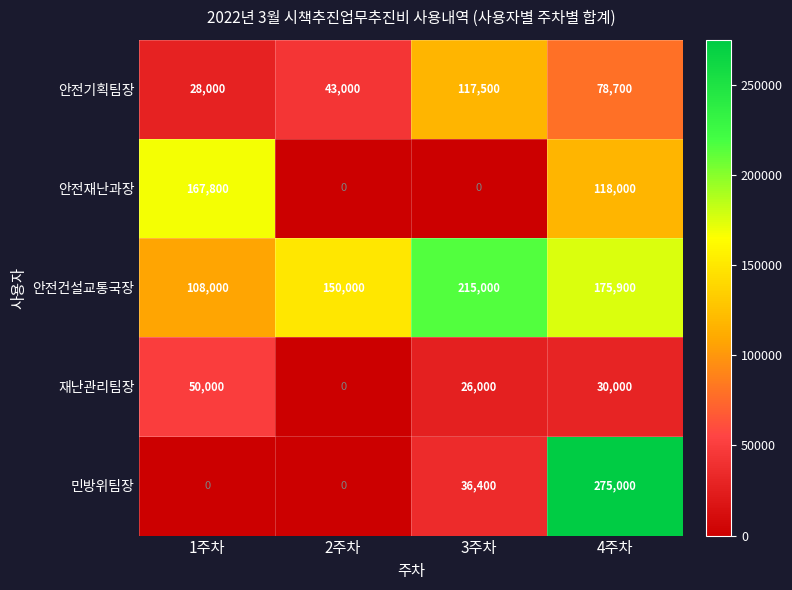

Rank the series by their maximum value, from highest to lowest.

민방위팀장, 안전건설교통국장, 안전재난과장, 안전기획팀장, 재난관리팀장